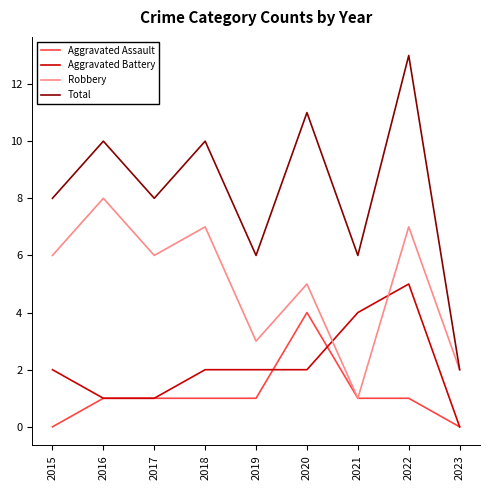

Does the chart display data point markers on the line(s)?

No